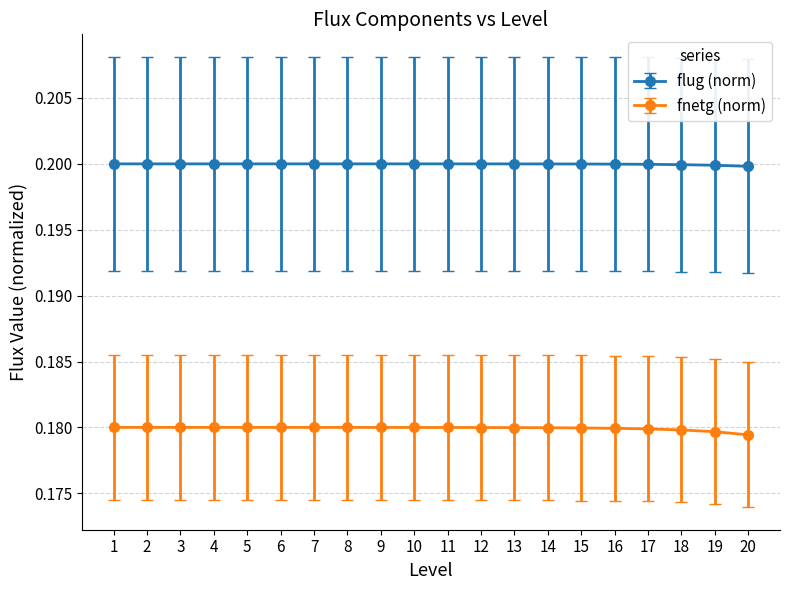

True or false: fnetg (norm) has a value of 0.3 at 2.

False